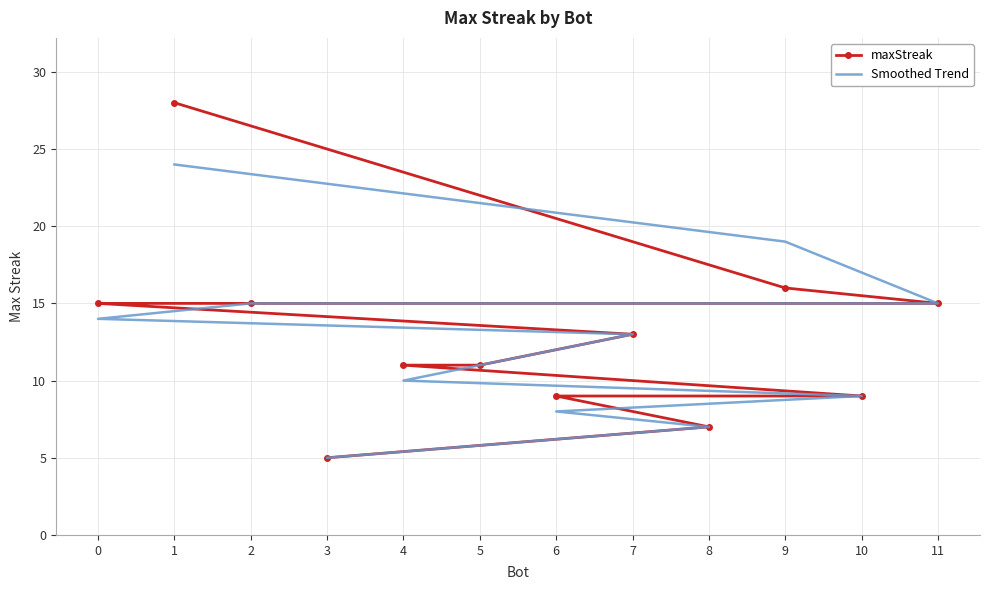

True or false: maxStreak and Smoothed Trend intersect in this chart.

True